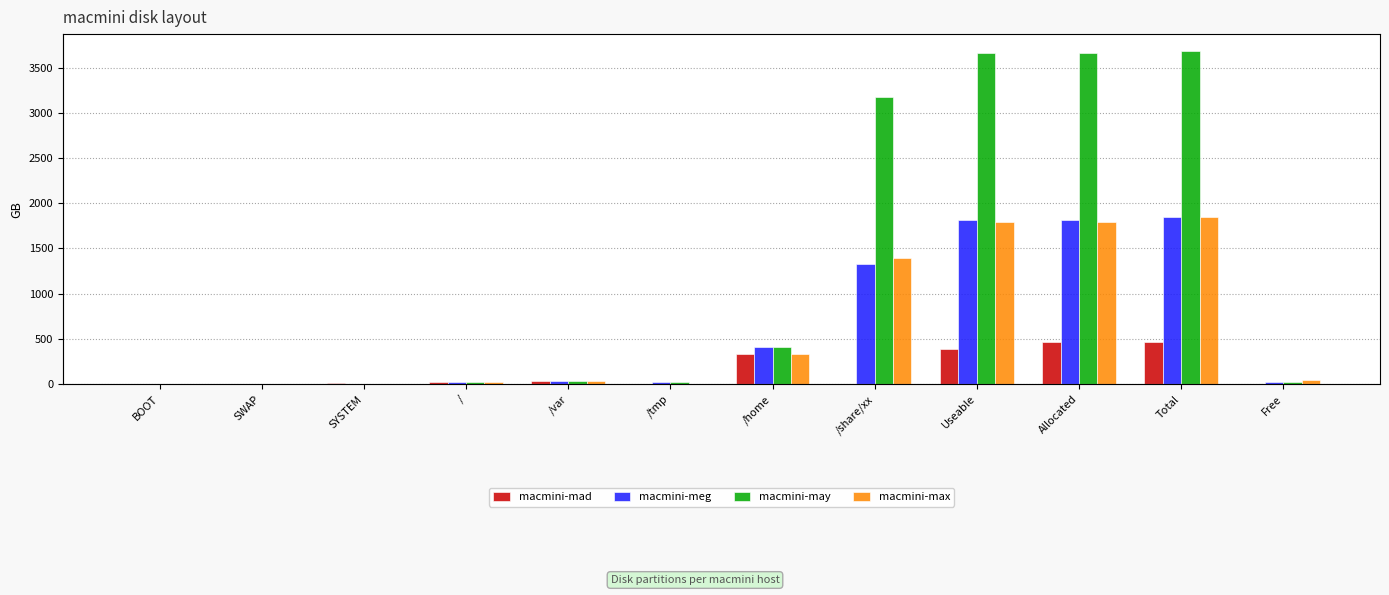

What is the sum of the macmini-mad values at Free and /tmp?

3.9